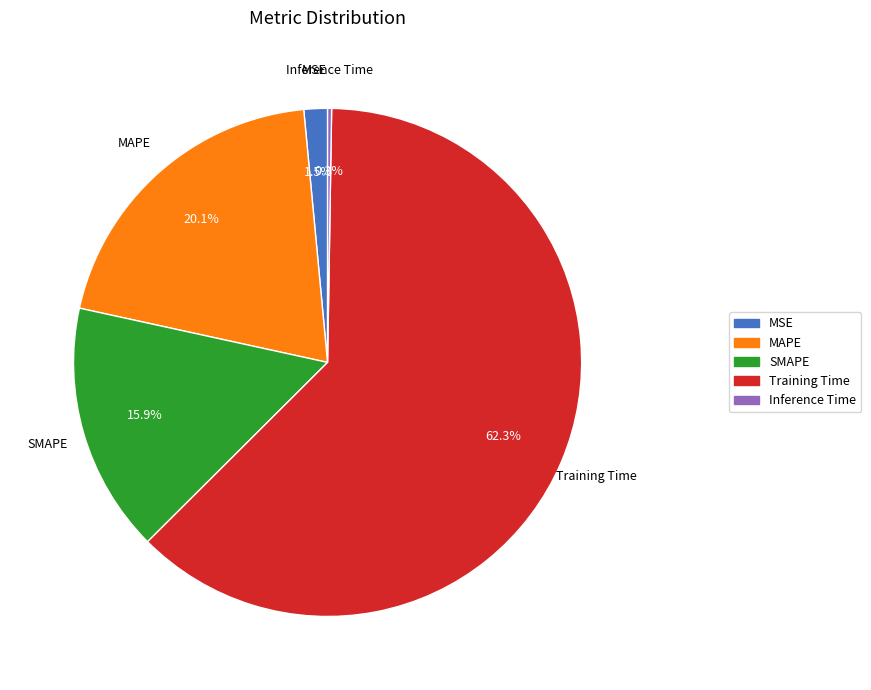

What percentage is NOT represented by MAPE?

79.9%